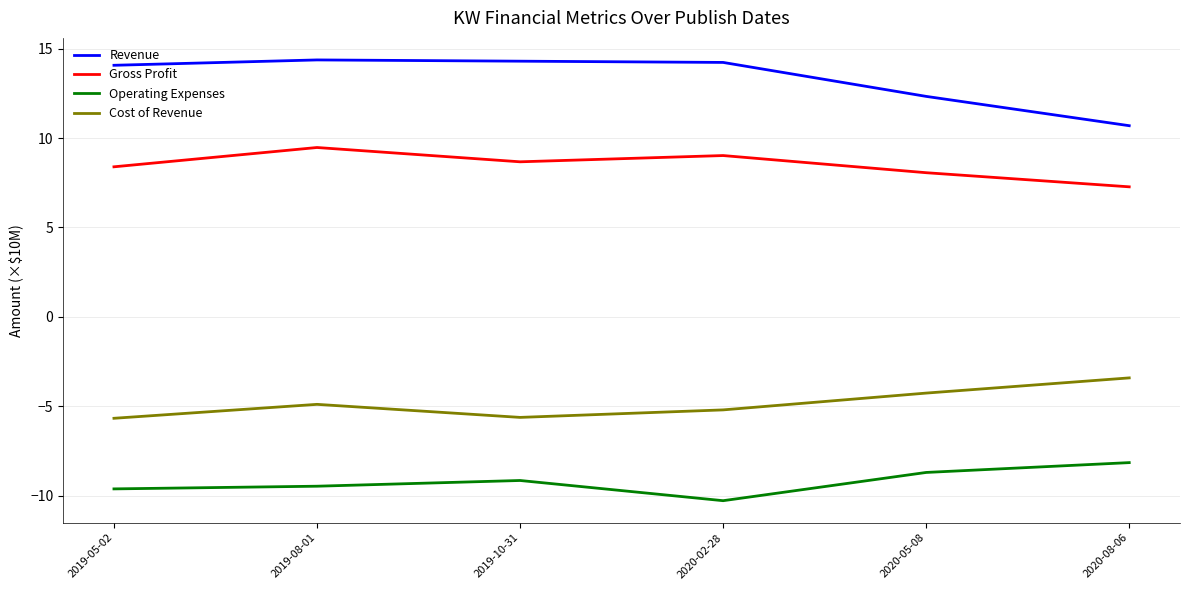

Rank the series by their average value, from lowest to highest.

Operating Expenses, Cost of Revenue, Gross Profit, Revenue